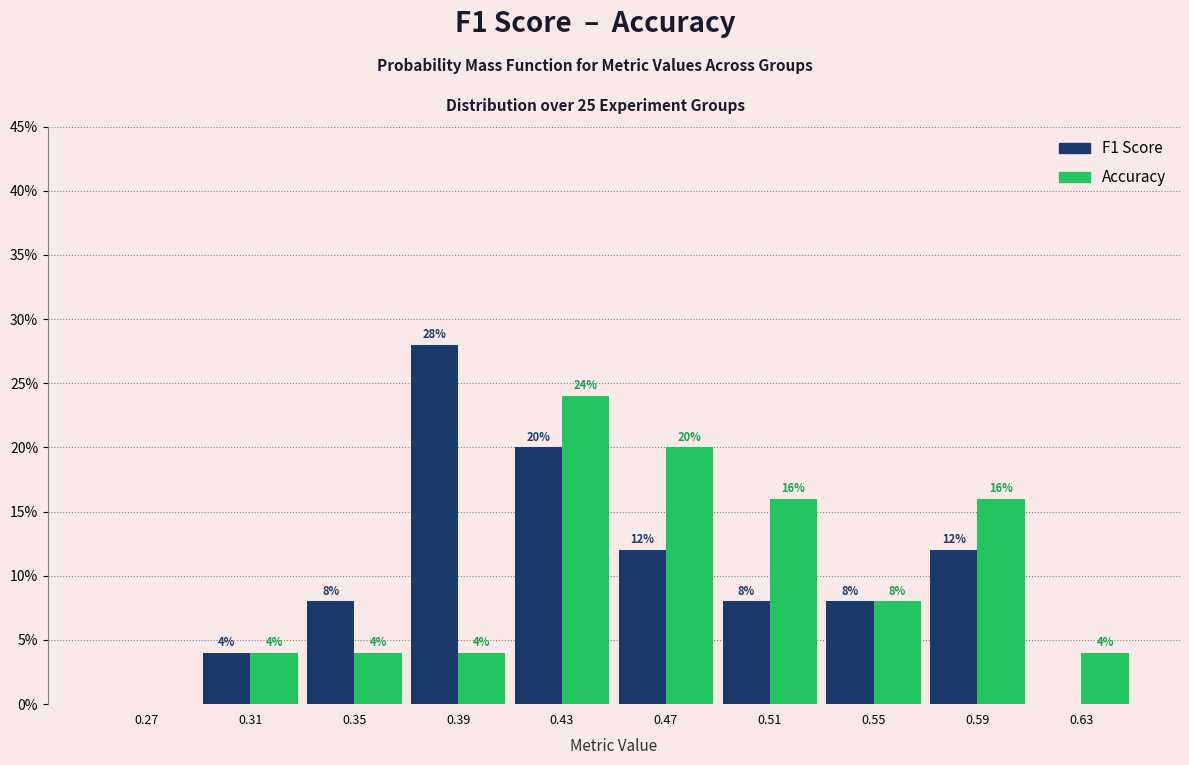

In the F1 Score series, which range on the x-axis has the tallest bar?

0.37 to 0.41